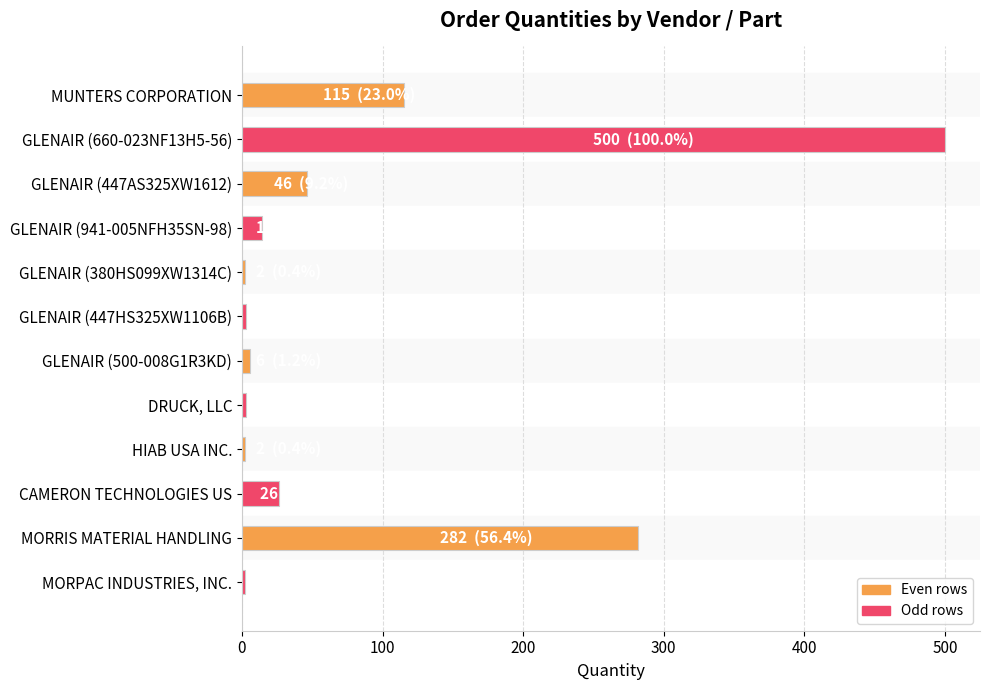

What is the average value?

83